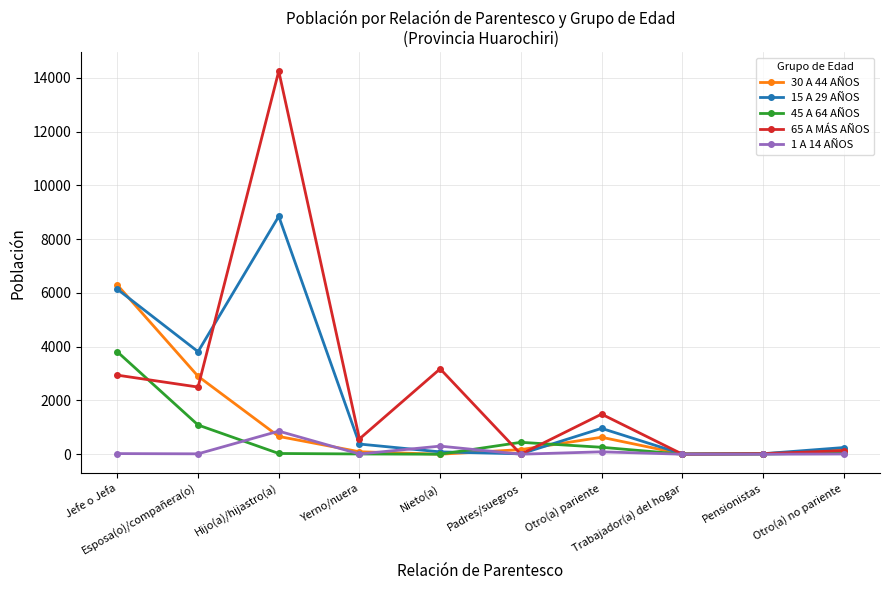

True or false: 1 A 14 AÑOS has more than 1 interior local peaks.

True